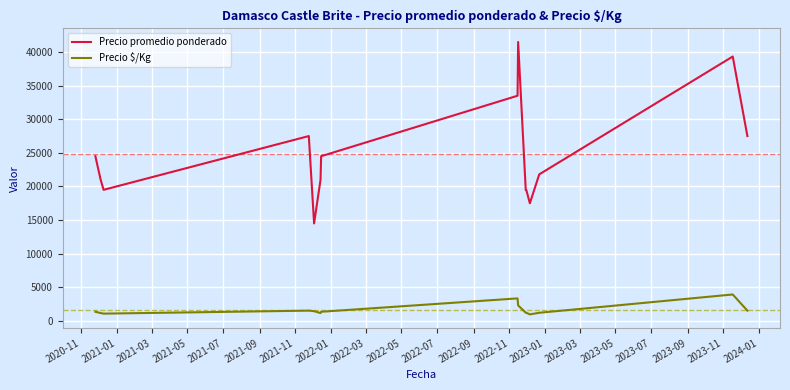

List the series in order of their peak value, lowest first.

Precio $/Kg, Precio promedio ponderado